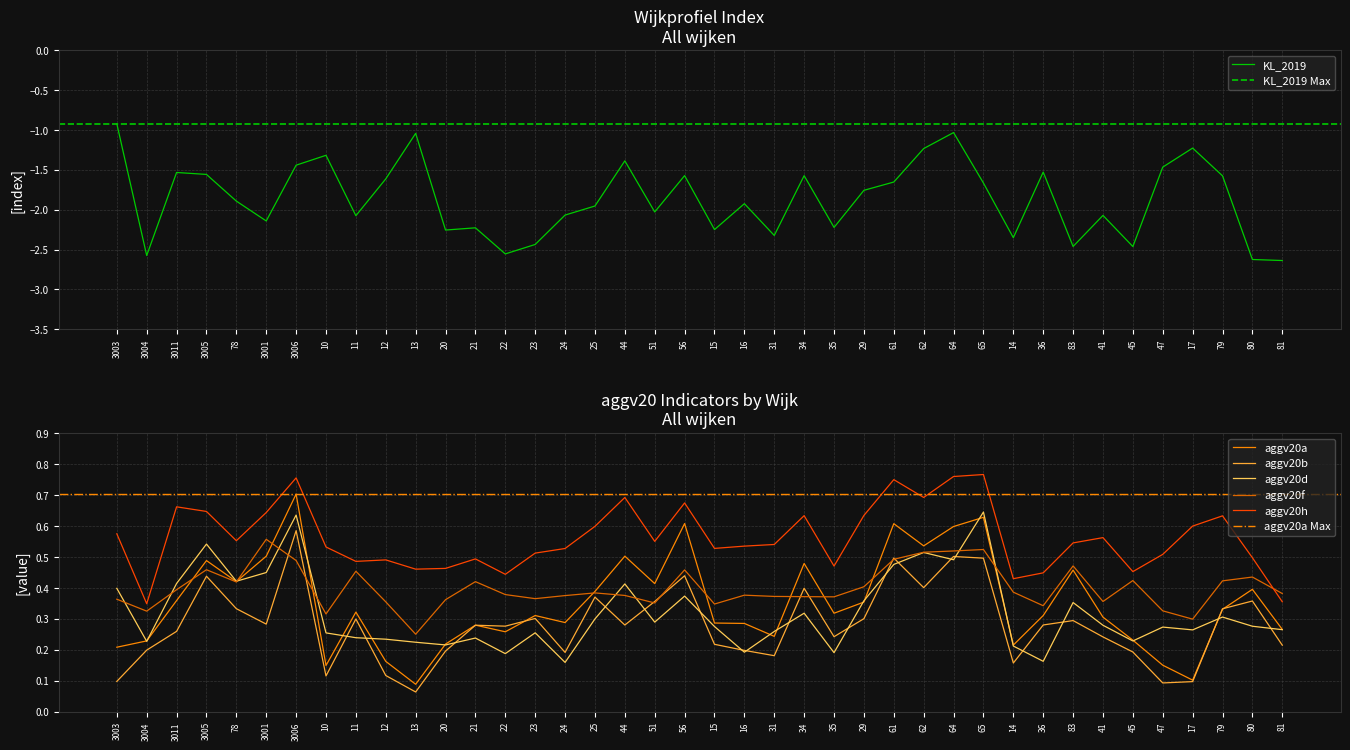

Reading right to left, what are all the values shown in this chart?

KL_2019: 81=-2.6	80=-2.6	79=-1.6	17=-1.2	47=-1.5	45=-2.5	41=-2.1	83=-2.5	36=-1.5	14=-2.4	65=-1.7	64=-1.0	62=-1.2	61=-1.7	29=-1.8	35=-2.2	34=-1.6	31=-2.3	16=-1.9	15=-2.2	56=-1.6	51=-2.0	44=-1.4	25=-2.0	24=-2.1	23=-2.4	22=-2.6	21=-2.2	20=-2.3	13=-1.0	12=-1.6	11=-2.1	10=-1.3	3006=-1.4	3001=-2.1	78=-1.9	3005=-1.6	3011=-1.5	3004=-2.6	3003=-0.9
aggv20a: 81=0.3	80=0.4	79=0.3	17=0.1	47=0.2	45=0.2	41=0.3	83=0.5	36=0.3	14=0.2	65=0.6	64=0.6	62=0.5	61=0.6	29=0.4	35=0.3	34=0.5	31=0.2	16=0.3	15=0.3	56=0.6	51=0.4	44=0.5	25=0.4	24=0.3	23=0.3	22=0.3	21=0.3	20=0.2	13=0.1	12=0.2	11=0.3	10=0.1	3006=0.7	3001=0.5	78=0.4	3005=0.5	3011=0.4	3004=0.2	3003=0.2
aggv20b: 81=0.2	80=0.4	79=0.3	17=0.1	47=0.1	45=0.2	41=0.2	83=0.3	36=0.3	14=0.2	65=0.5	64=0.5	62=0.4	61=0.5	29=0.3	35=0.2	34=0.4	31=0.2	16=0.2	15=0.2	56=0.4	51=0.4	44=0.3	25=0.4	24=0.2	23=0.3	22=0.3	21=0.3	20=0.2	13=0.1	12=0.1	11=0.3	10=0.1	3006=0.6	3001=0.3	78=0.3	3005=0.4	3011=0.3	3004=0.2	3003=0.1
aggv20d: 81=0.3	80=0.3	79=0.3	17=0.3	47=0.3	45=0.2	41=0.3	83=0.4	36=0.2	14=0.2	65=0.6	64=0.5	62=0.5	61=0.5	29=0.4	35=0.2	34=0.3	31=0.3	16=0.2	15=0.3	56=0.4	51=0.3	44=0.4	25=0.3	24=0.2	23=0.3	22=0.2	21=0.2	20=0.2	13=0.2	12=0.2	11=0.2	10=0.3	3006=0.6	3001=0.4	78=0.4	3005=0.5	3011=0.4	3004=0.2	3003=0.4
aggv20f: 81=0.4	80=0.4	79=0.4	17=0.3	47=0.3	45=0.4	41=0.4	83=0.5	36=0.3	14=0.4	65=0.5	64=0.5	62=0.5	61=0.5	29=0.4	35=0.4	34=0.4	31=0.4	16=0.4	15=0.3	56=0.5	51=0.4	44=0.4	25=0.4	24=0.4	23=0.4	22=0.4	21=0.4	20=0.4	13=0.3	12=0.4	11=0.5	10=0.3	3006=0.5	3001=0.6	78=0.4	3005=0.5	3011=0.4	3004=0.3	3003=0.4
aggv20h: 81=0.4	80=0.5	79=0.6	17=0.6	47=0.5	45=0.5	41=0.6	83=0.5	36=0.4	14=0.4	65=0.8	64=0.8	62=0.7	61=0.7	29=0.6	35=0.5	34=0.6	31=0.5	16=0.5	15=0.5	56=0.7	51=0.6	44=0.7	25=0.6	24=0.5	23=0.5	22=0.4	21=0.5	20=0.5	13=0.5	12=0.5	11=0.5	10=0.5	3006=0.8	3001=0.6	78=0.6	3005=0.6	3011=0.7	3004=0.3	3003=0.6